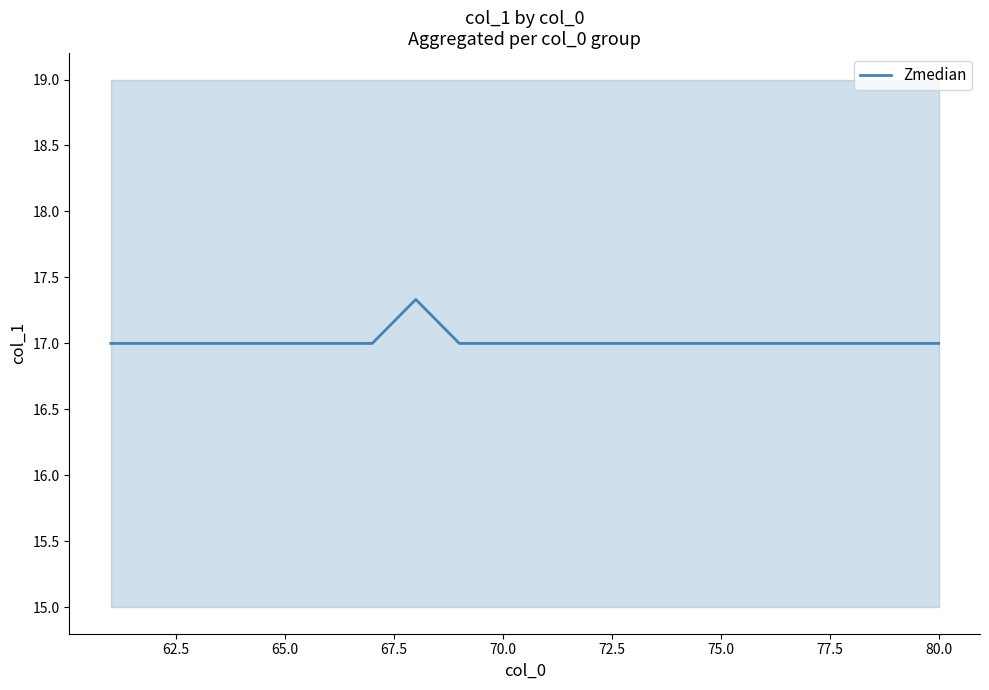

How many lines are shown in the chart?

1